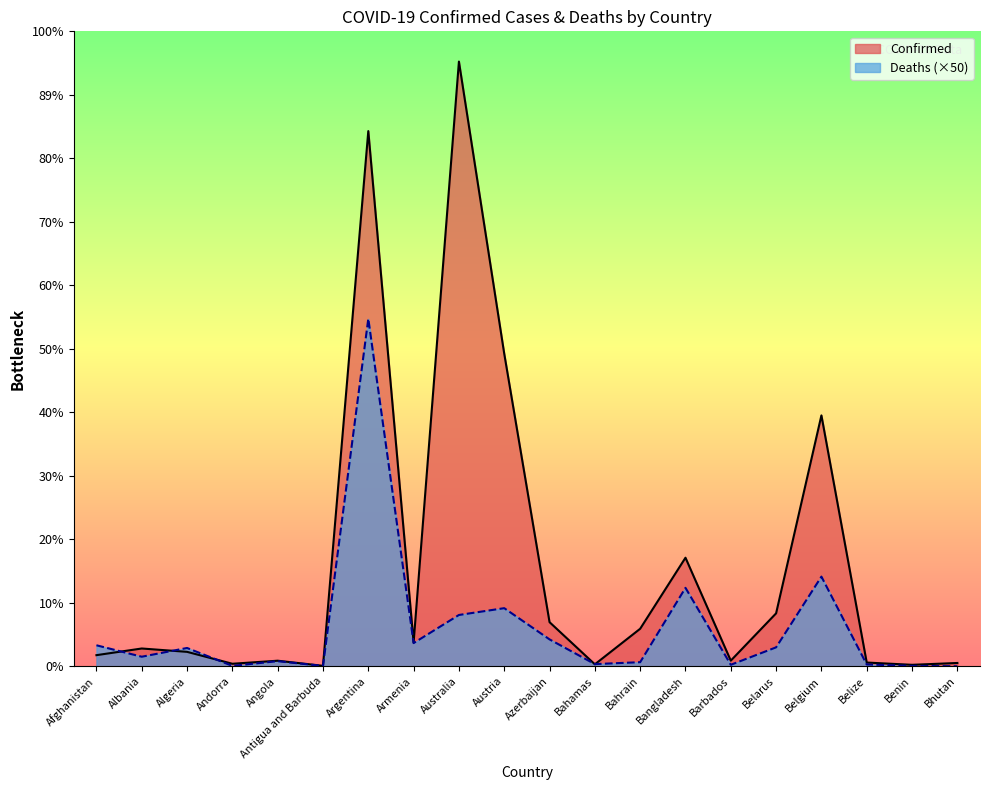

Which series changed the most between Armenia and Belize?

Deaths (×50)